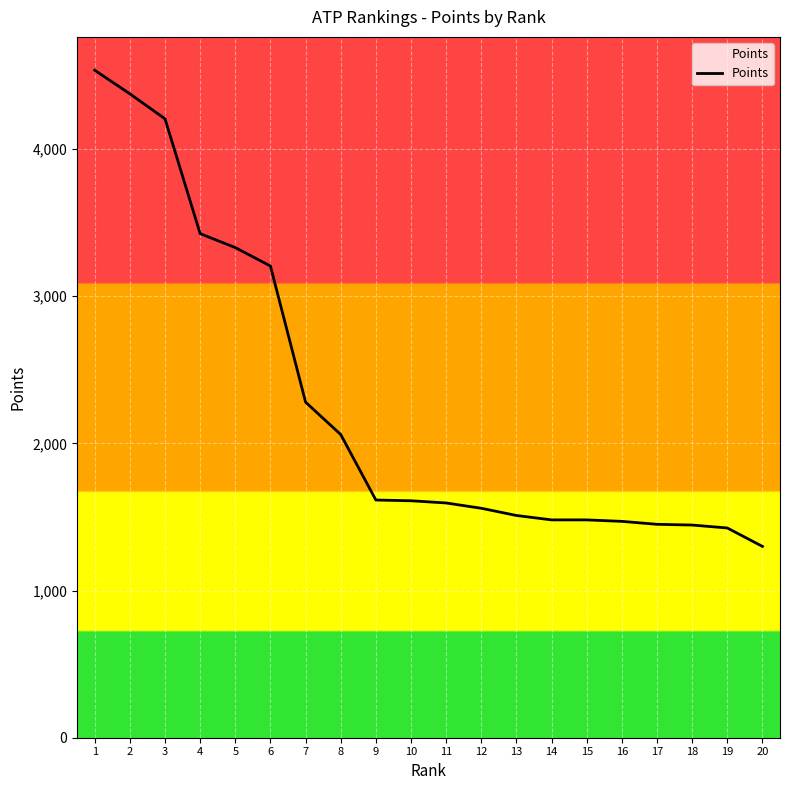

What is the ratio of the value at 3 to the value at 11?

2.6